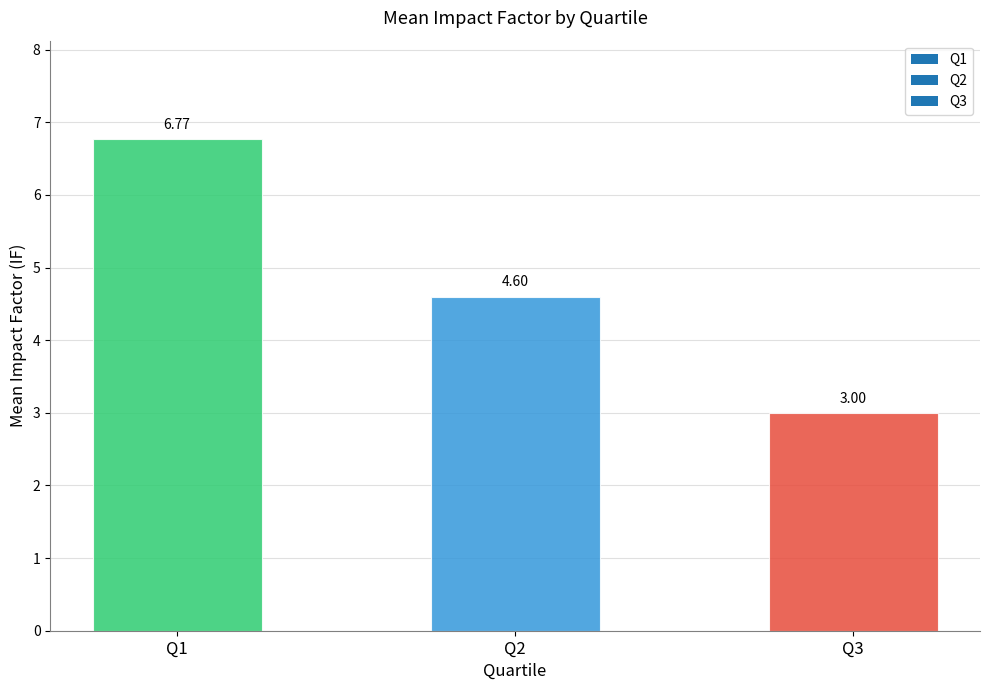

What is the difference between the maximum and minimum values?

3.8